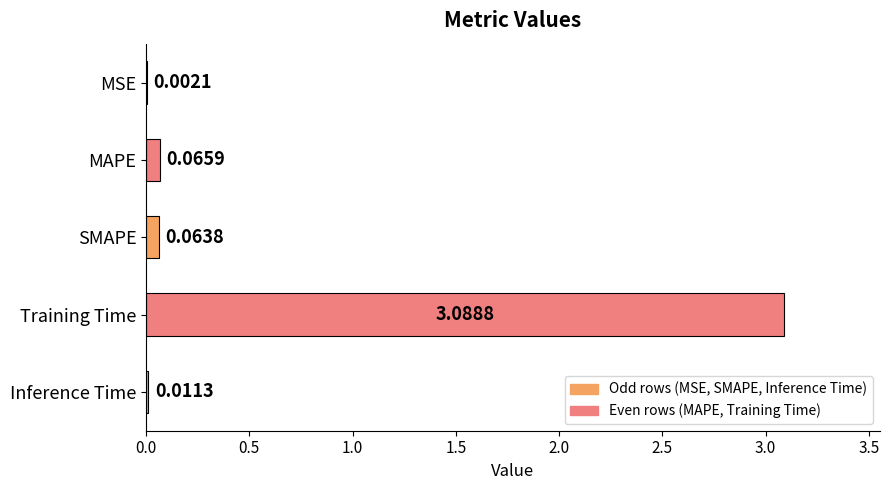

Count the number of categories in the chart.

5